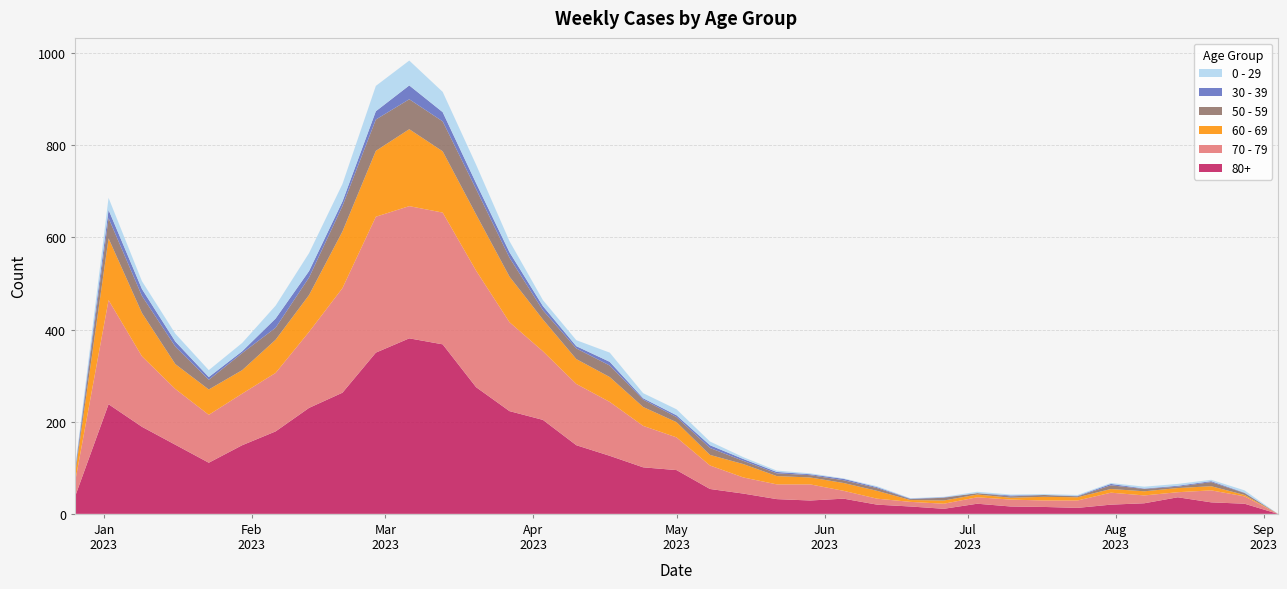

Reading left to right, list all the values displayed in this chart.

80+: 2022-12-26=38	2023-01-02=238	2023-01-09=189	2023-01-16=150	2023-01-23=111	2023-01-30=149	2023-02-06=179	2023-02-13=230	2023-02-20=263	2023-02-27=350	2023-03-06=381	2023-03-13=368	2023-03-20=275	2023-03-27=223	2023-04-03=204	2023-04-10=149	2023-04-17=126	2023-04-24=101	2023-05-01=95	2023-05-08=54	2023-05-15=44	2023-05-22=32	2023-05-29=29	2023-06-05=33	2023-06-12=20	2023-06-19=16	2023-06-26=11	2023-07-03=22	2023-07-10=16	2023-07-17=15	2023-07-24=13	2023-07-31=20	2023-08-07=23	2023-08-14=36	2023-08-21=25	2023-08-28=22	2023-09-04=0
70 - 79: 2022-12-26=32	2023-01-02=226	2023-01-09=153	2023-01-16=121	2023-01-23=104	2023-01-30=112	2023-02-06=127	2023-02-13=165	2023-02-20=227	2023-02-27=295	2023-03-06=287	2023-03-13=286	2023-03-20=253	2023-03-27=193	2023-04-03=149	2023-04-10=133	2023-04-17=117	2023-04-24=90	2023-05-01=71	2023-05-08=51	2023-05-15=35	2023-05-22=32	2023-05-29=35	2023-06-05=17	2023-06-12=13	2023-06-19=10	2023-06-26=11	2023-07-03=14	2023-07-10=15	2023-07-17=14	2023-07-24=16	2023-07-31=26	2023-08-07=17	2023-08-14=11	2023-08-21=26	2023-08-28=16	2023-09-04=0
60 - 69: 2022-12-26=16	2023-01-02=134	2023-01-09=94	2023-01-16=54	2023-01-23=55	2023-01-30=51	2023-02-06=72	2023-02-13=80	2023-02-20=123	2023-02-27=143	2023-03-06=167	2023-03-13=133	2023-03-20=122	2023-03-27=99	2023-04-03=69	2023-04-10=54	2023-04-17=54	2023-04-24=41	2023-05-01=33	2023-05-08=23	2023-05-15=29	2023-05-22=18	2023-05-29=15	2023-06-05=17	2023-06-12=17	2023-06-19=4	2023-06-26=7	2023-07-03=6	2023-07-10=4	2023-07-17=8	2023-07-24=7	2023-07-31=8	2023-08-07=9	2023-08-14=9	2023-08-21=9	2023-08-28=3	2023-09-04=0
50 - 59: 2022-12-26=5	2023-01-02=44	2023-01-09=37	2023-01-16=38	2023-01-23=21	2023-01-30=37	2023-02-06=26	2023-02-13=38	2023-02-20=55	2023-02-27=68	2023-03-06=65	2023-03-13=65	2023-03-20=55	2023-03-27=41	2023-04-03=20	2023-04-10=23	2023-04-17=25	2023-04-24=16	2023-05-01=11	2023-05-08=15	2023-05-15=7	2023-05-22=6	2023-05-29=5	2023-06-05=6	2023-06-12=6	2023-06-19=2	2023-06-26=6	2023-07-03=3	2023-07-10=3	2023-07-17=4	2023-07-24=2	2023-07-31=8	2023-08-07=5	2023-08-14=3	2023-08-21=9	2023-08-28=4	2023-09-04=0
30 - 39: 2022-12-26=5	2023-01-02=18	2023-01-09=15	2023-01-16=11	2023-01-23=6	2023-01-30=4	2023-02-06=20	2023-02-13=14	2023-02-20=10	2023-02-27=18	2023-03-06=30	2023-03-13=20	2023-03-20=13	2023-03-27=12	2023-04-03=9	2023-04-10=5	2023-04-17=8	2023-04-24=3	2023-05-01=4	2023-05-08=6	2023-05-15=4	2023-05-22=3	2023-05-29=2	2023-06-05=3	2023-06-12=2	2023-06-19=1	2023-06-26=1	2023-07-03=0	2023-07-10=2	2023-07-17=0	2023-07-24=1	2023-07-31=3	2023-08-07=1	2023-08-14=2	2023-08-21=2	2023-08-28=1	2023-09-04=0
0 - 29: 2022-12-26=4	2023-01-02=26	2023-01-09=17	2023-01-16=17	2023-01-23=15	2023-01-30=18	2023-02-06=28	2023-02-13=39	2023-02-20=38	2023-02-27=55	2023-03-06=54	2023-03-13=44	2023-03-20=40	2023-03-27=24	2023-04-03=13	2023-04-10=13	2023-04-17=20	2023-04-24=11	2023-05-01=13	2023-05-08=8	2023-05-15=4	2023-05-22=3	2023-05-29=2	2023-06-05=1	2023-06-12=2	2023-06-19=1	2023-06-26=1	2023-07-03=3	2023-07-10=2	2023-07-17=2	2023-07-24=2	2023-07-31=2	2023-08-07=4	2023-08-14=4	2023-08-21=3	2023-08-28=5	2023-09-04=0